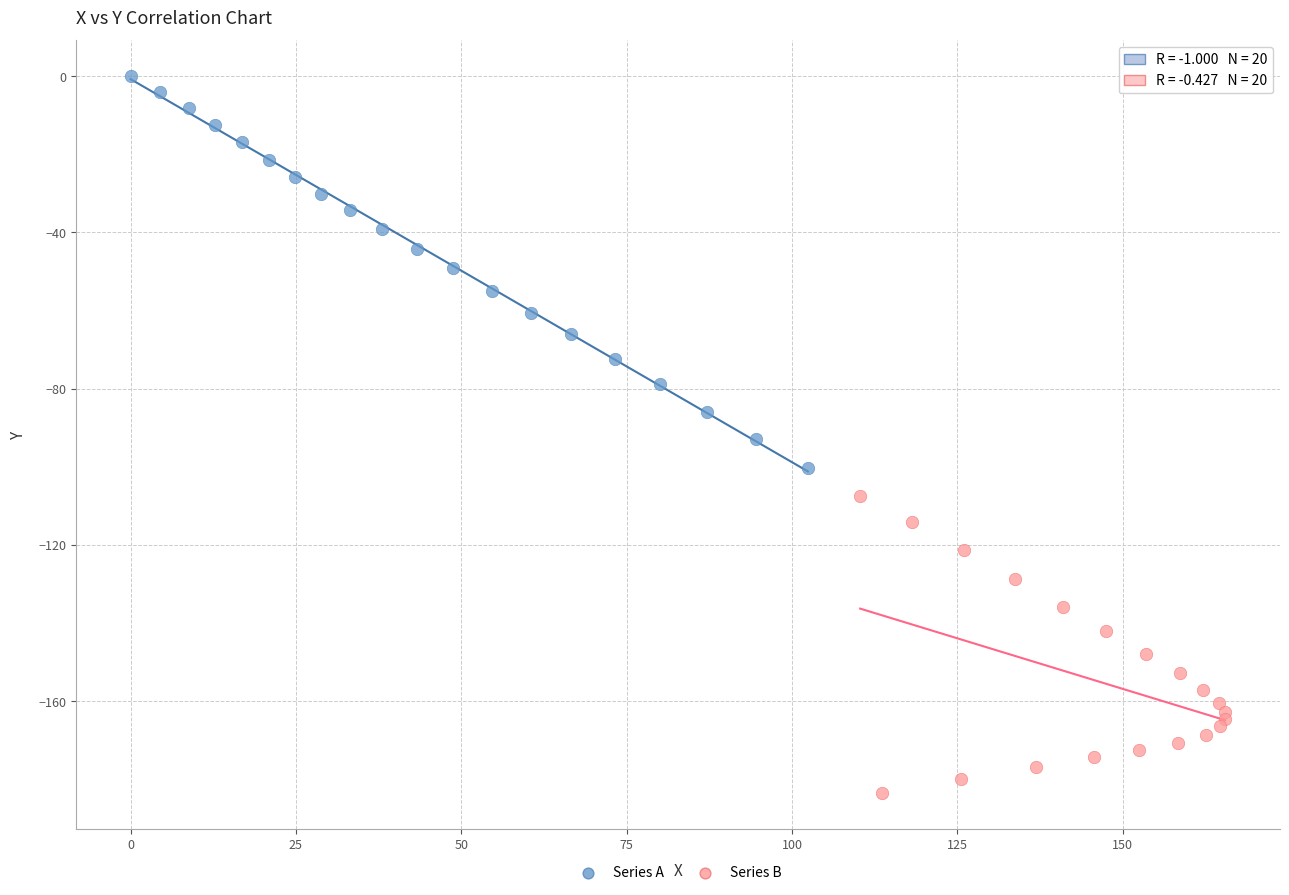

Which series contains the highest Y value?

Series A